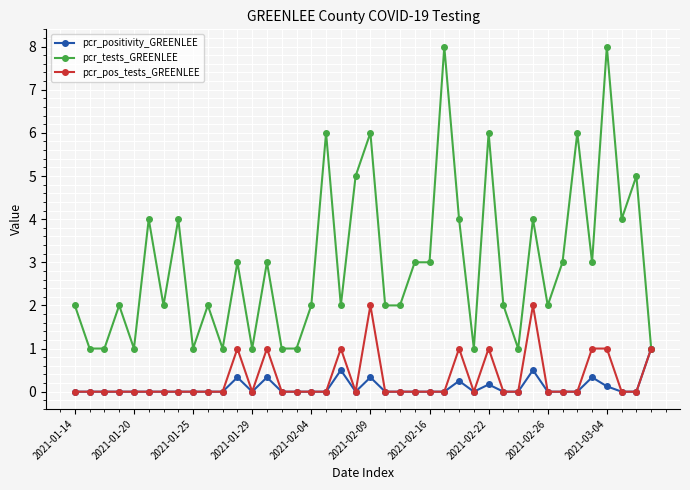

Which series has the widest spread of values?

pcr_tests_GREENLEE